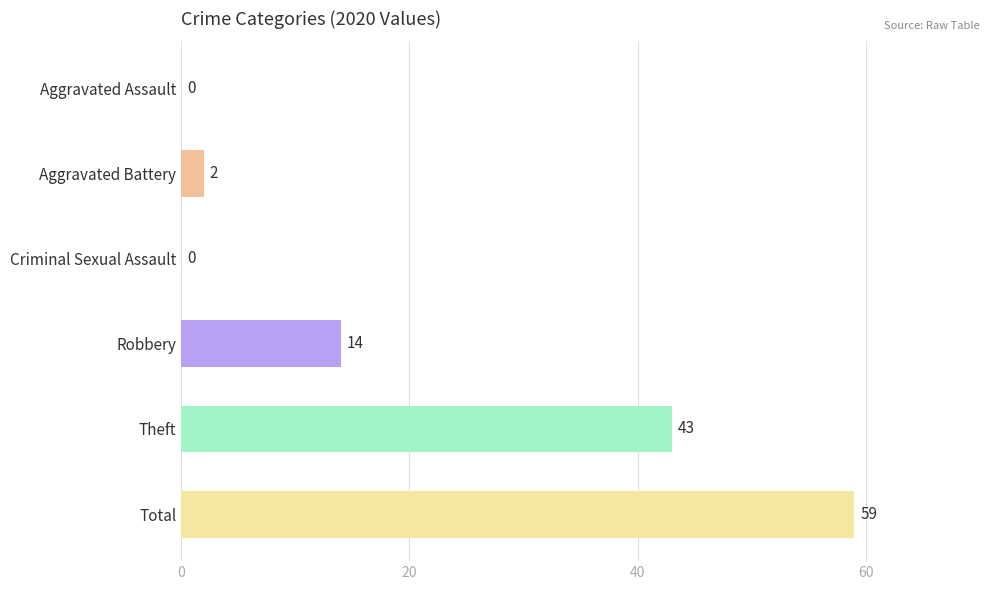

The Theft series shows 25 at Robbery. True or false?

False